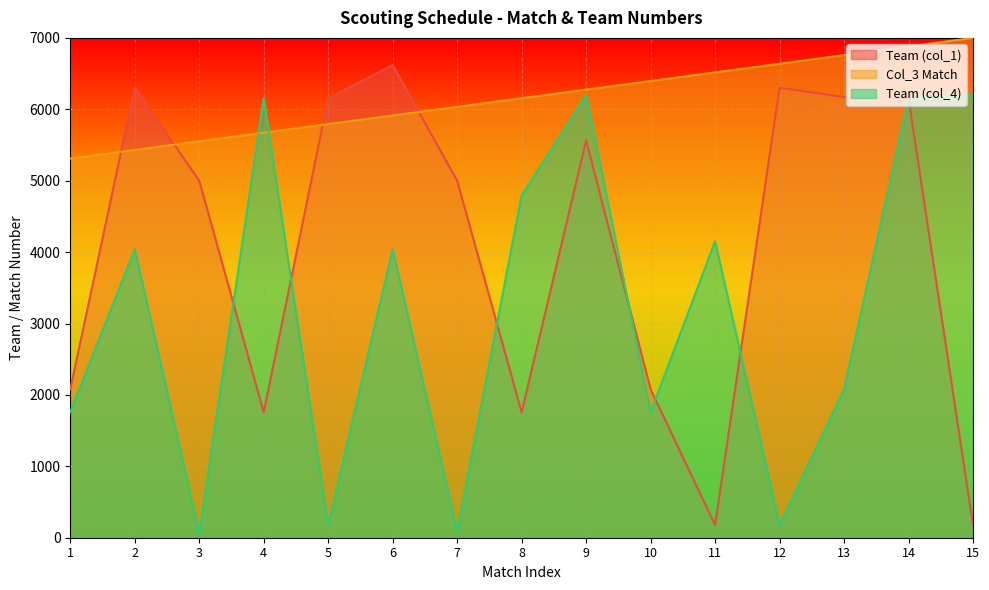

Between 3 and 11, which series saw the biggest shift?

Team (col_1)